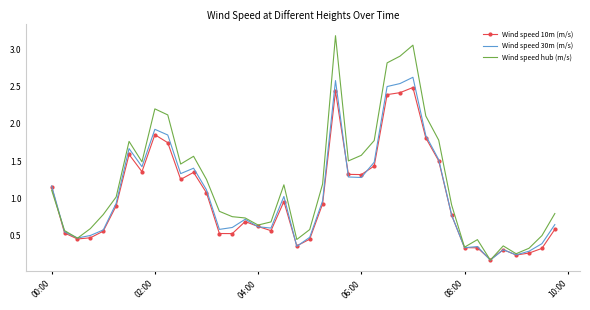

What is the highest value of the Wind speed hub (m/s) series?

3.2